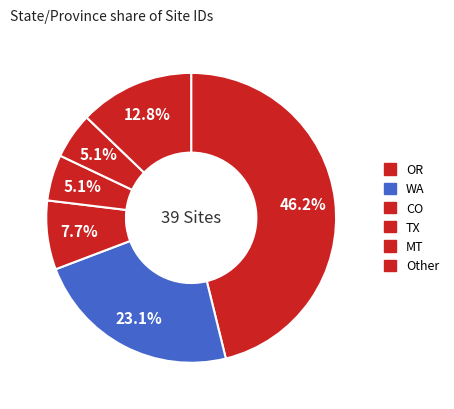

Rank the categories by value from lowest to highest.

TX, MT, CO, Other, WA, OR